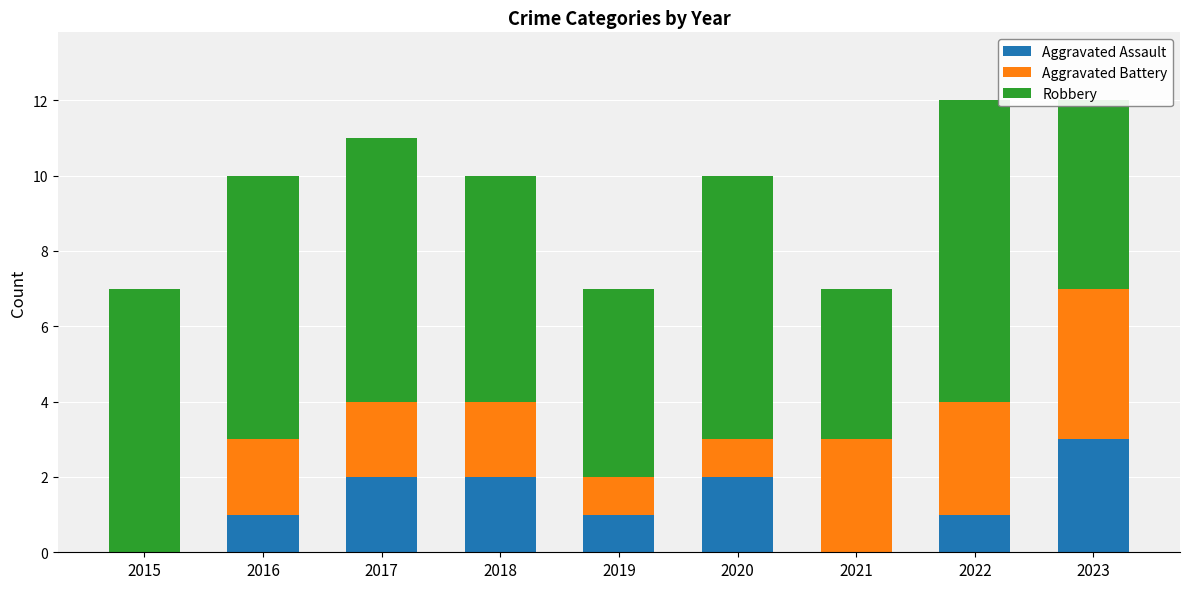

The Aggravated Assault series shows 0 at 2017. True or false?

False